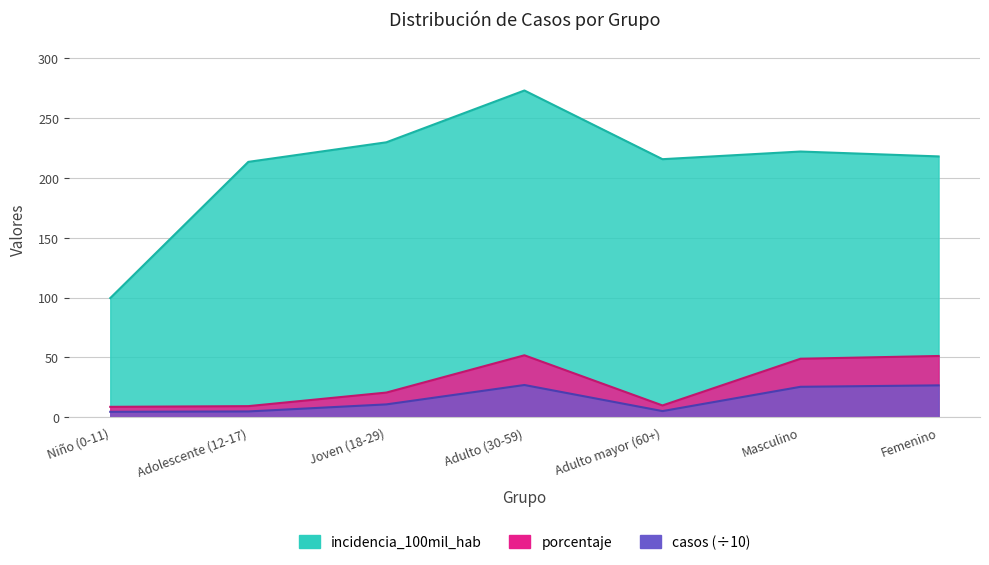

Where is the first local maximum for porcentaje?

Adulto (30-59)